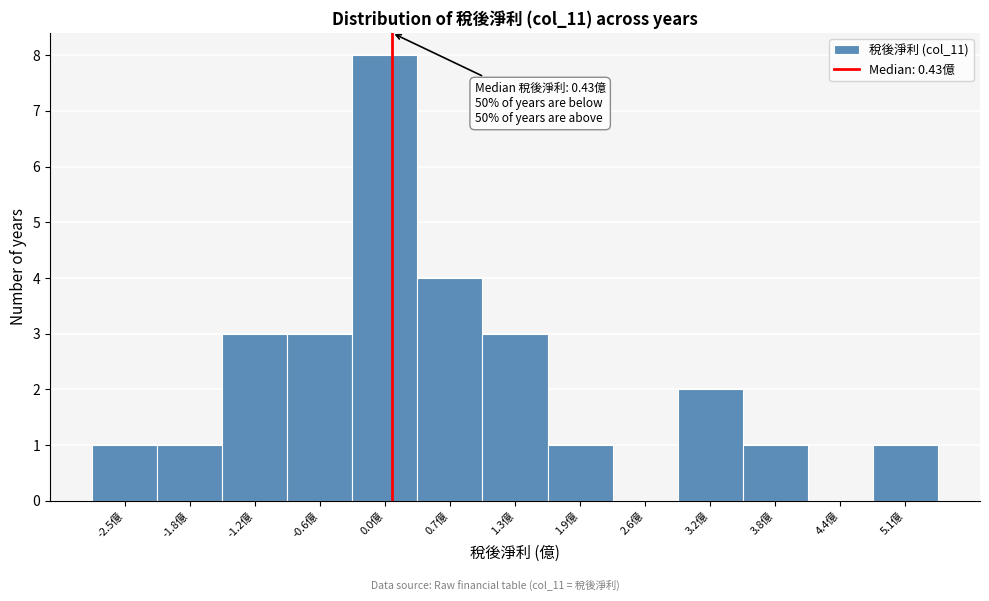

Reading right to left, list all the values displayed in this chart.

5.1億=1	4.4億=0	3.8億=1	3.2億=2	2.6億=0	1.9億=1	1.3億=3	0.7億=4	0.0億=8	-0.6億=3	-1.2億=3	-1.8億=1	-2.5億=1